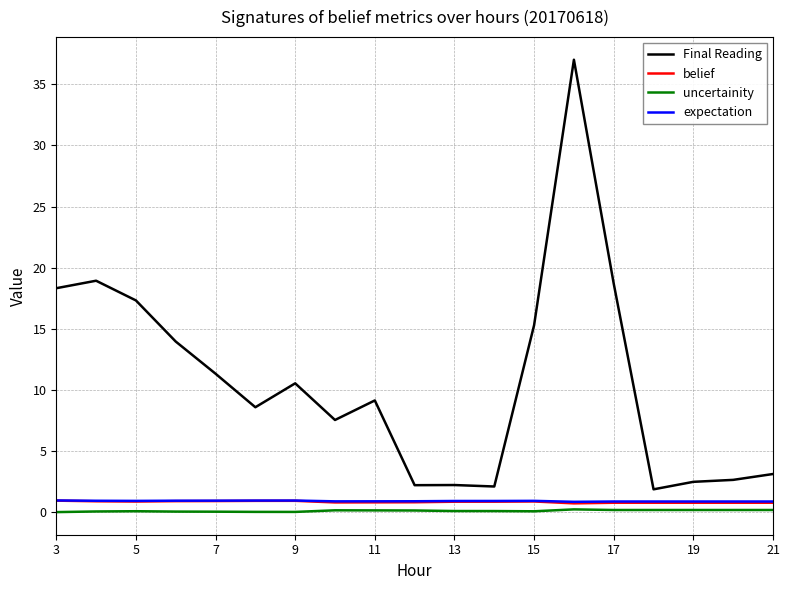

True or false: belief and Final Reading cross at least once.

False